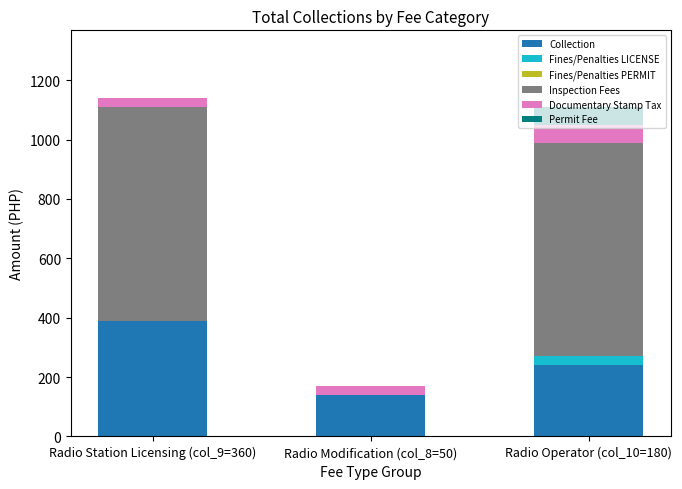

The value of Collection at Radio Station Licensing (col_9=360) is 390. True or false?

True